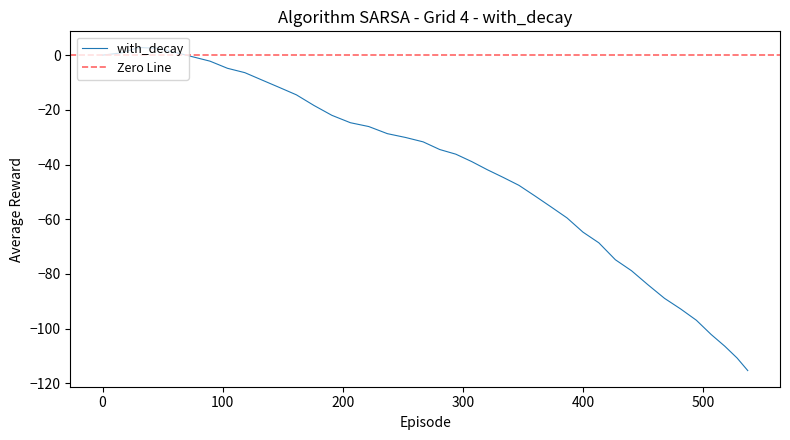

How many interior local peaks (higher than both neighbors) does the data have?

1